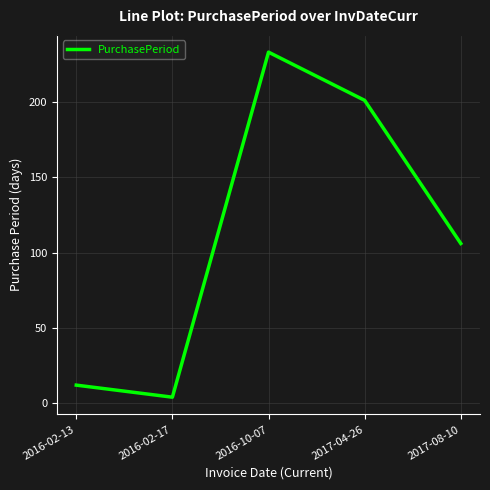

What is the greatest value displayed?

233